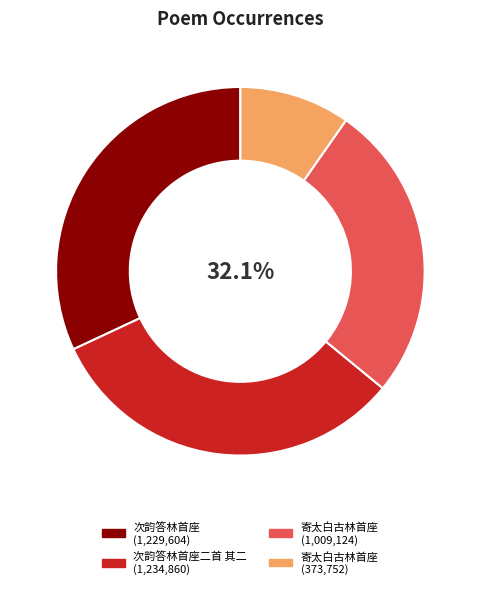

What percentage do 寄太白古林首座 and 次韵答林首座二首 其二 together represent?

41.8%